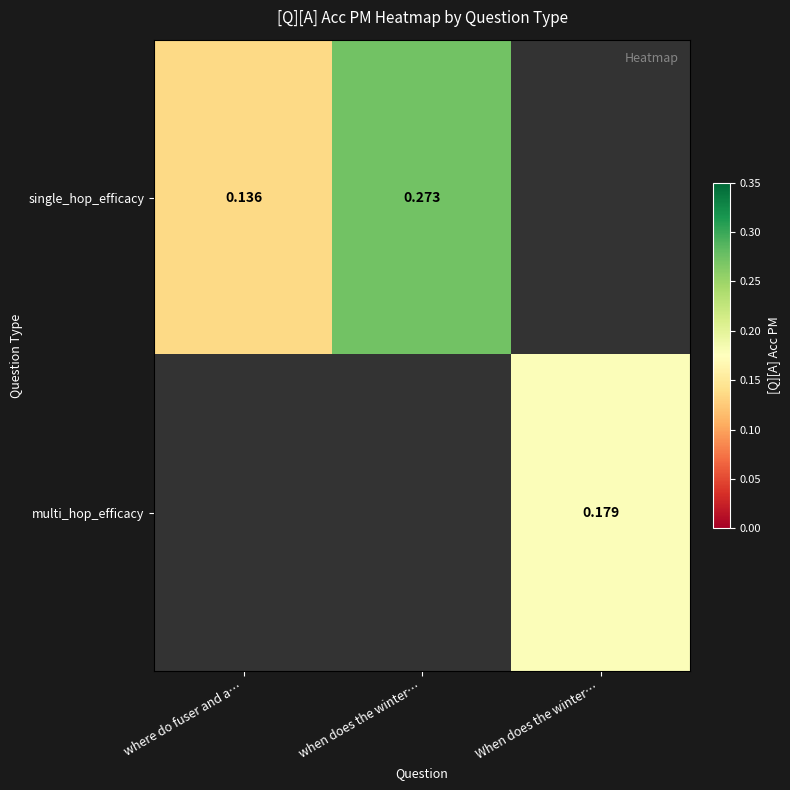

How many distinct data groups are displayed?

2